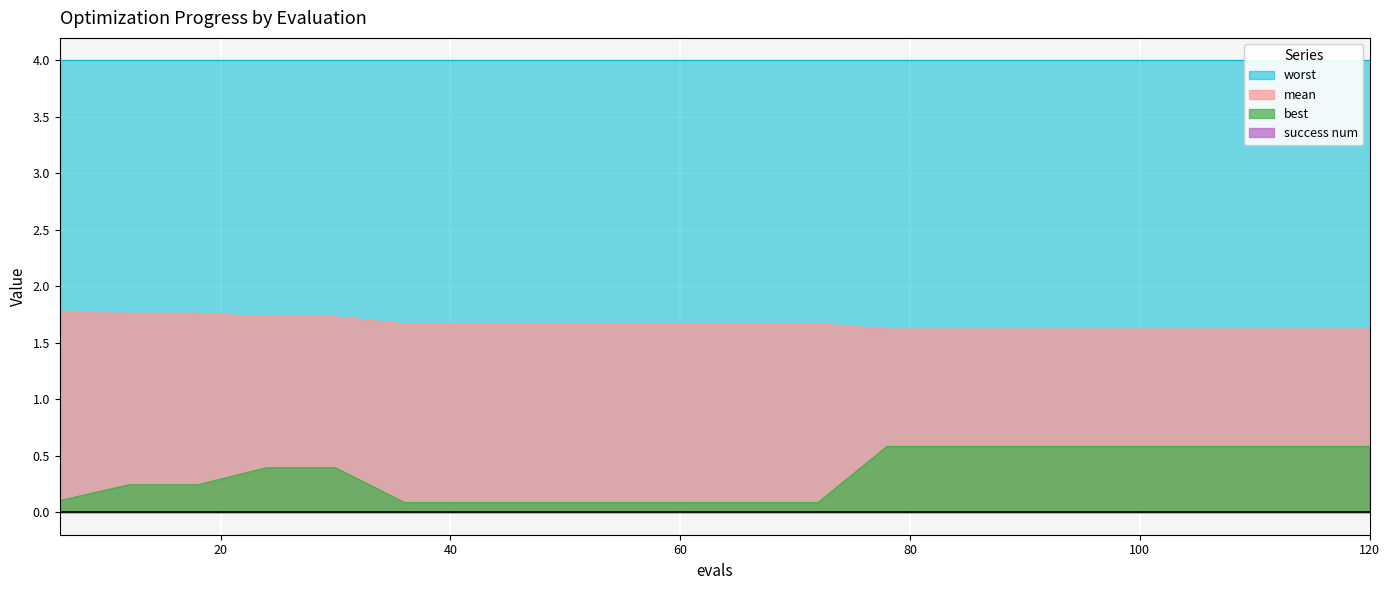

Is it true that best equals 0.1 at 42?

True